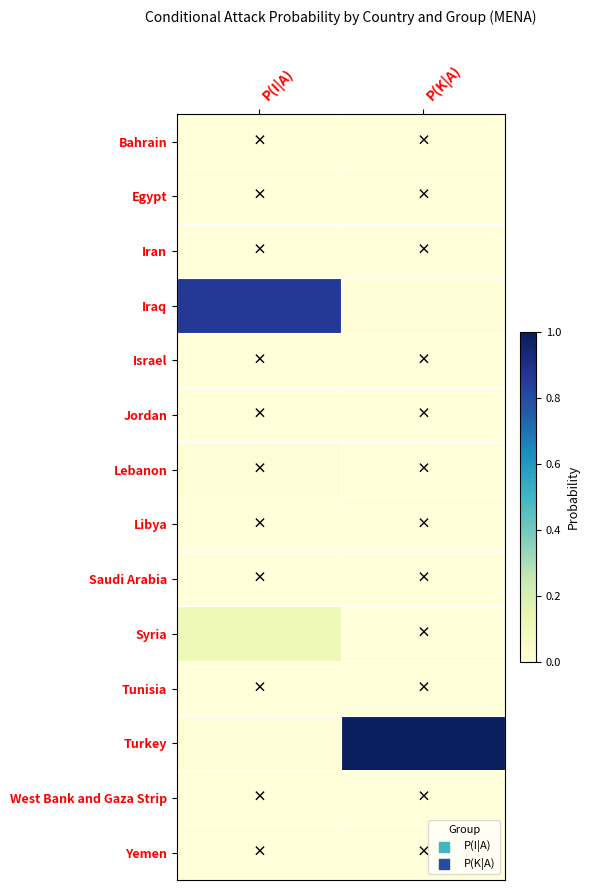

What is the spread (max minus min) of values at P(I|A)?

0.9